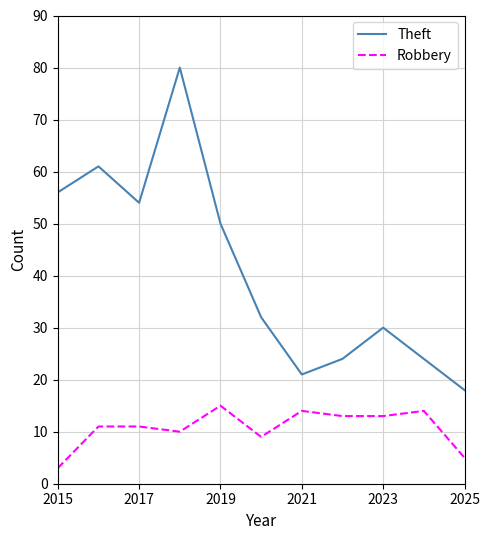

True or false: Theft and Robbery cross at least once.

False